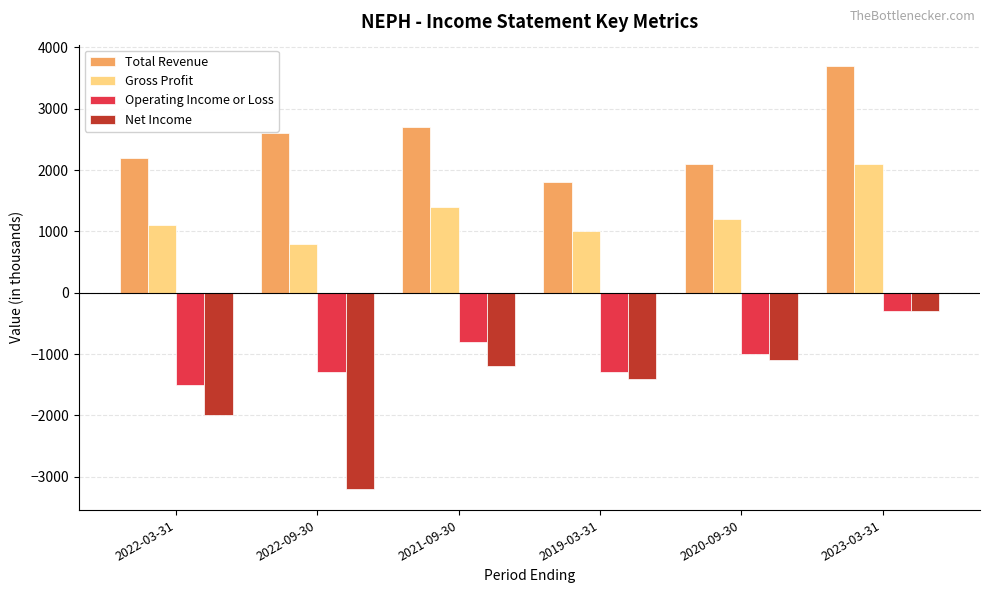

Are the bars grouped side by side (vs. stacked)?

Yes